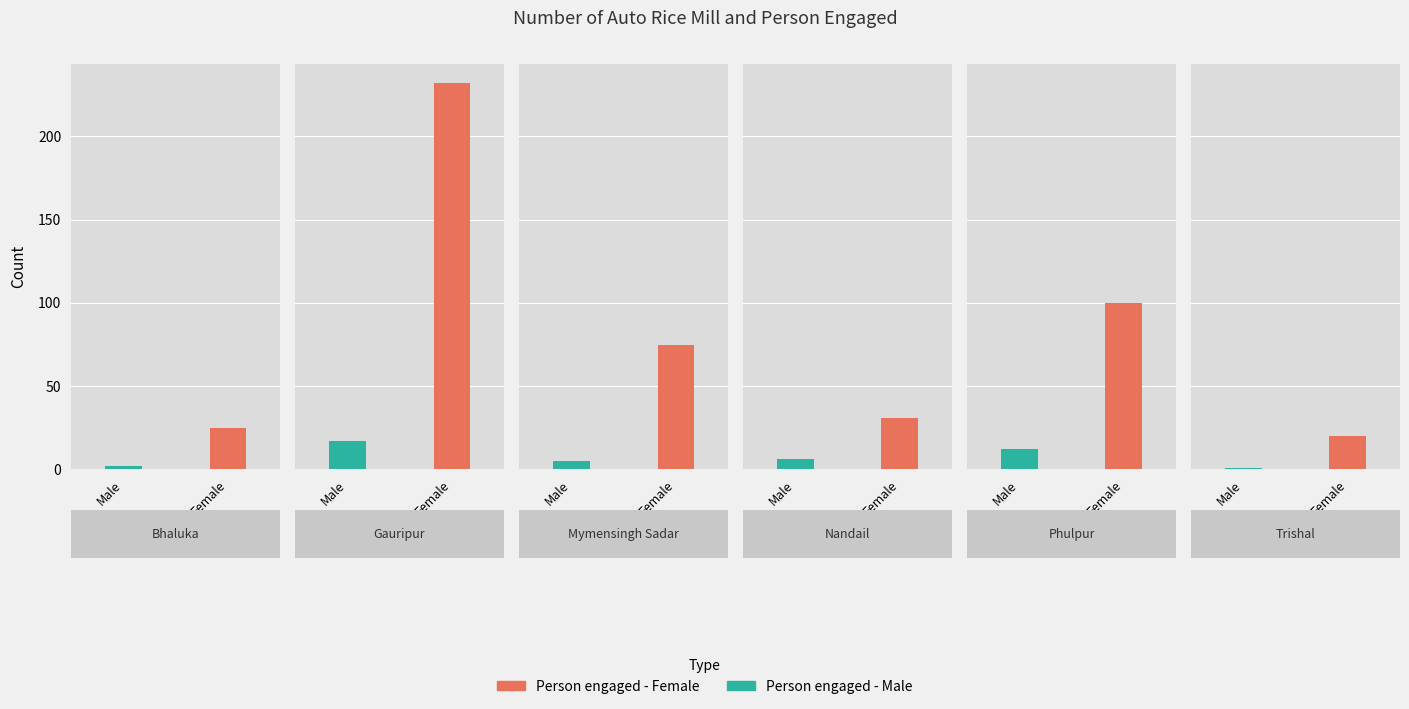

At which label does Unit reach its peak?

Gauripur